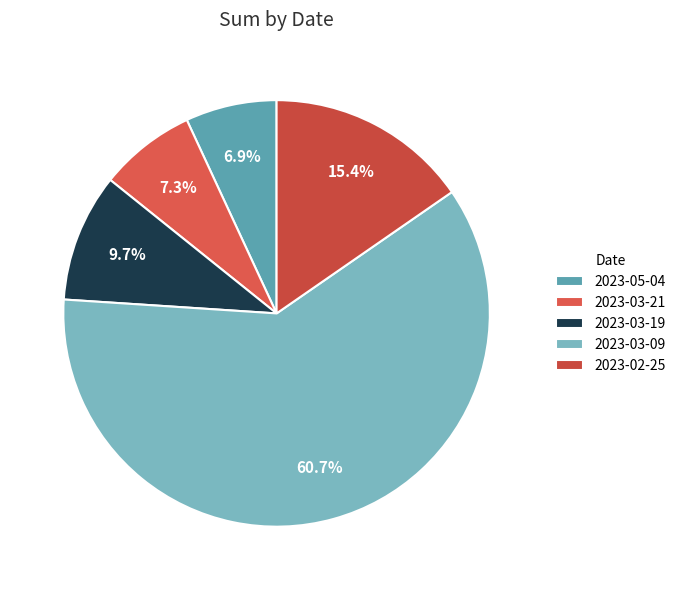

True or false: 2023-03-19 accounts for 10% of the total.

True